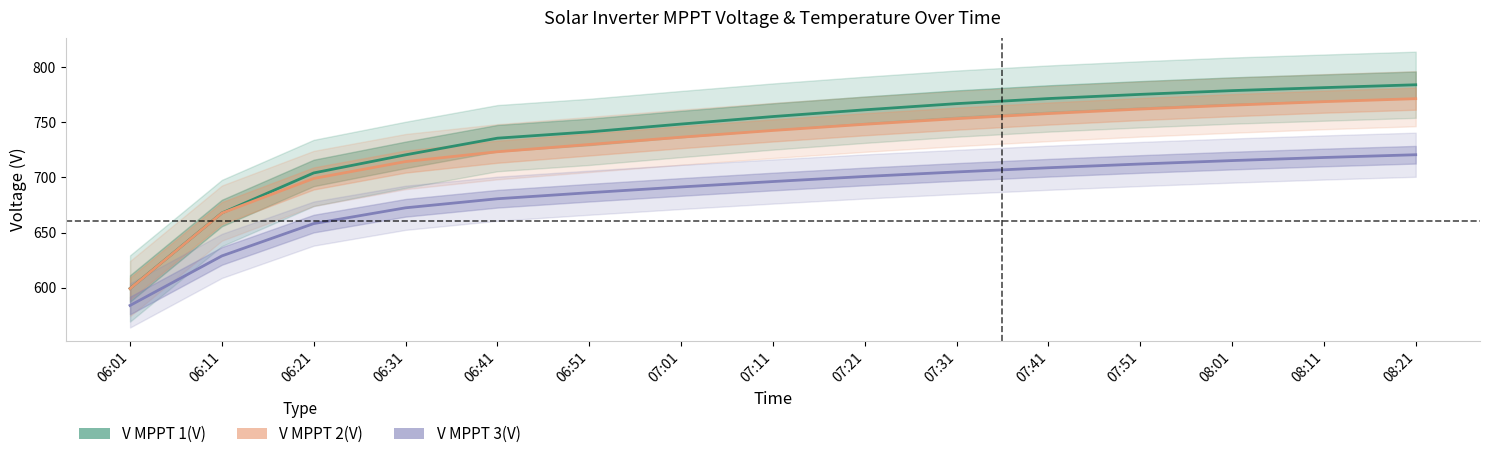

What is the sum of all V MPPT 2(V) values?

10938.3